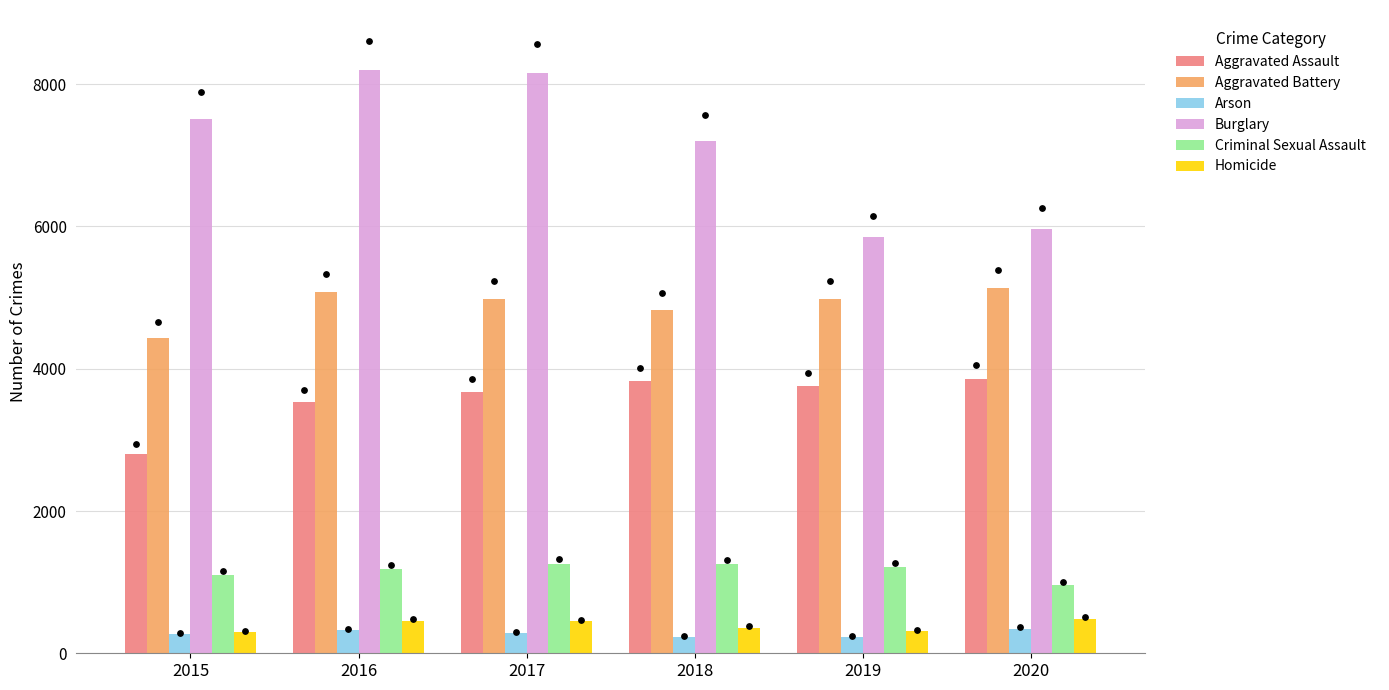

Which series contains the highest Y value?

Burglary